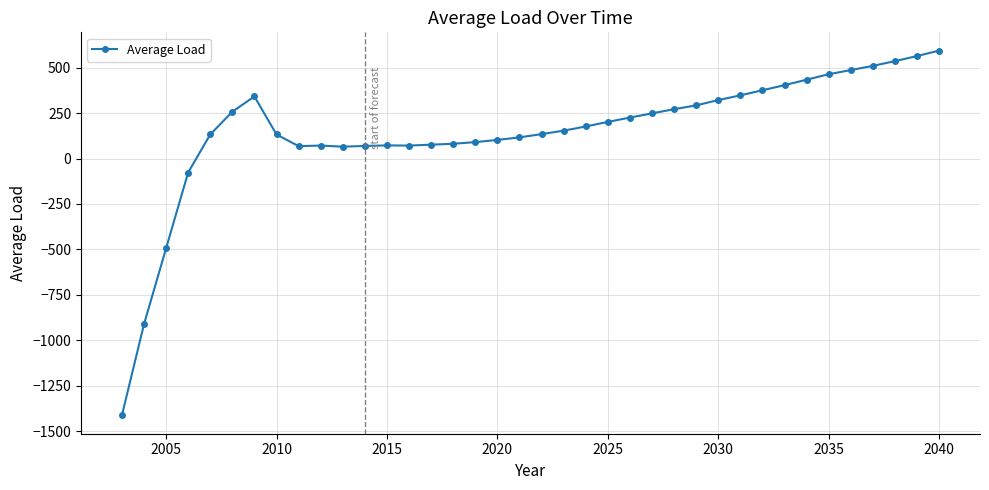

True or false: the data has more than 1 interior local peaks.

True